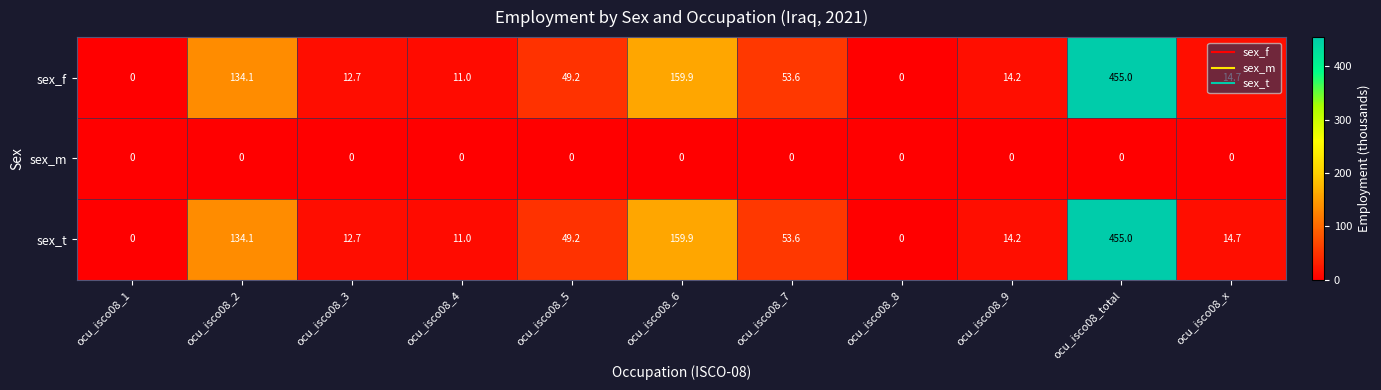

Where does the sex_t series first go above 14?

ocu_isco08_2